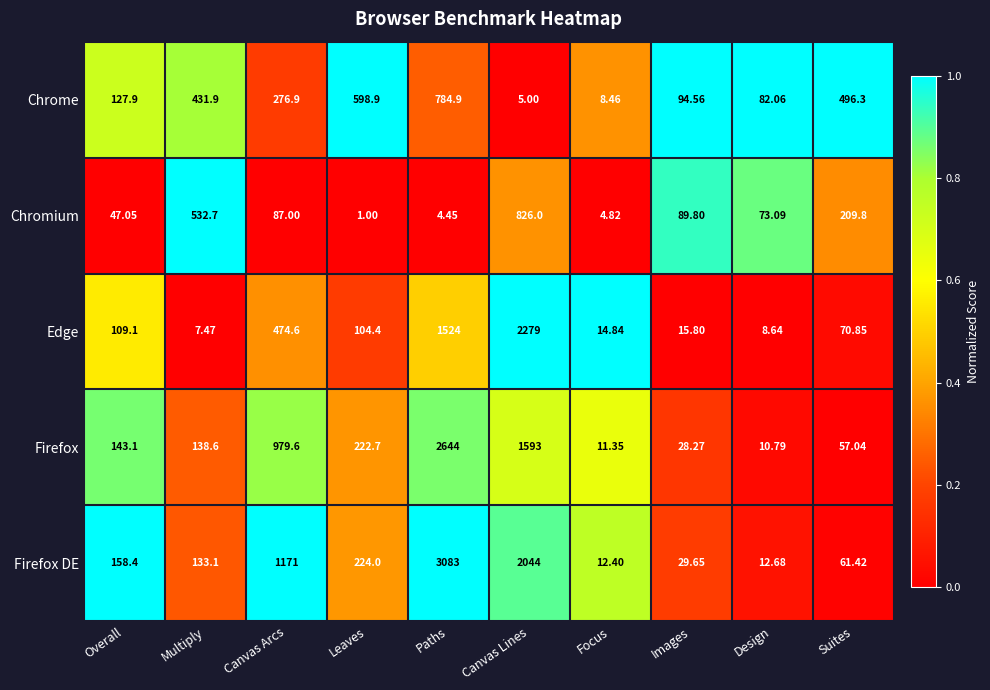

At which category is the sum across all series the highest?

Paths